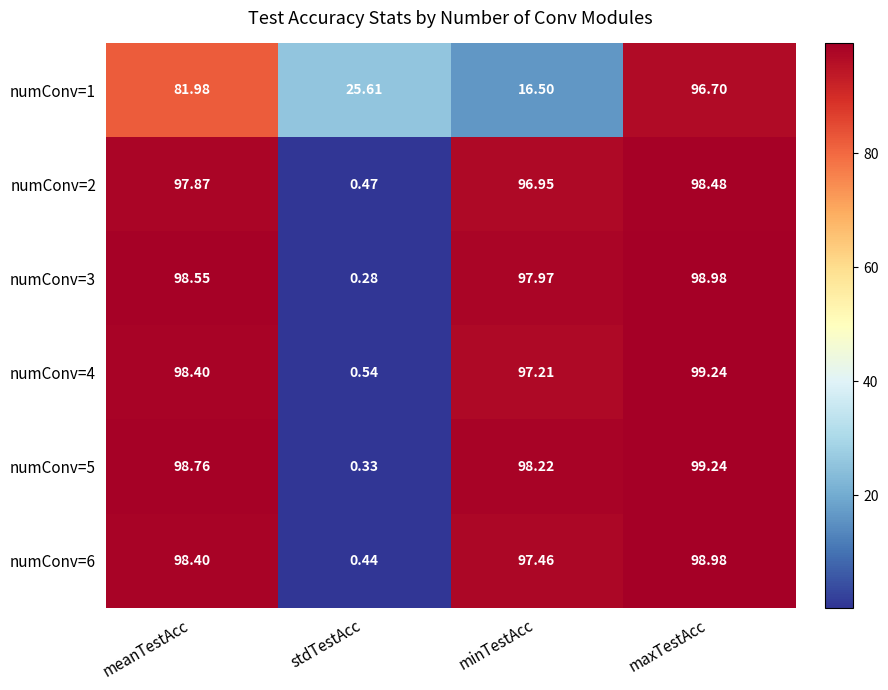

Which category has the highest value in the numConv=3 series?

maxTestAcc